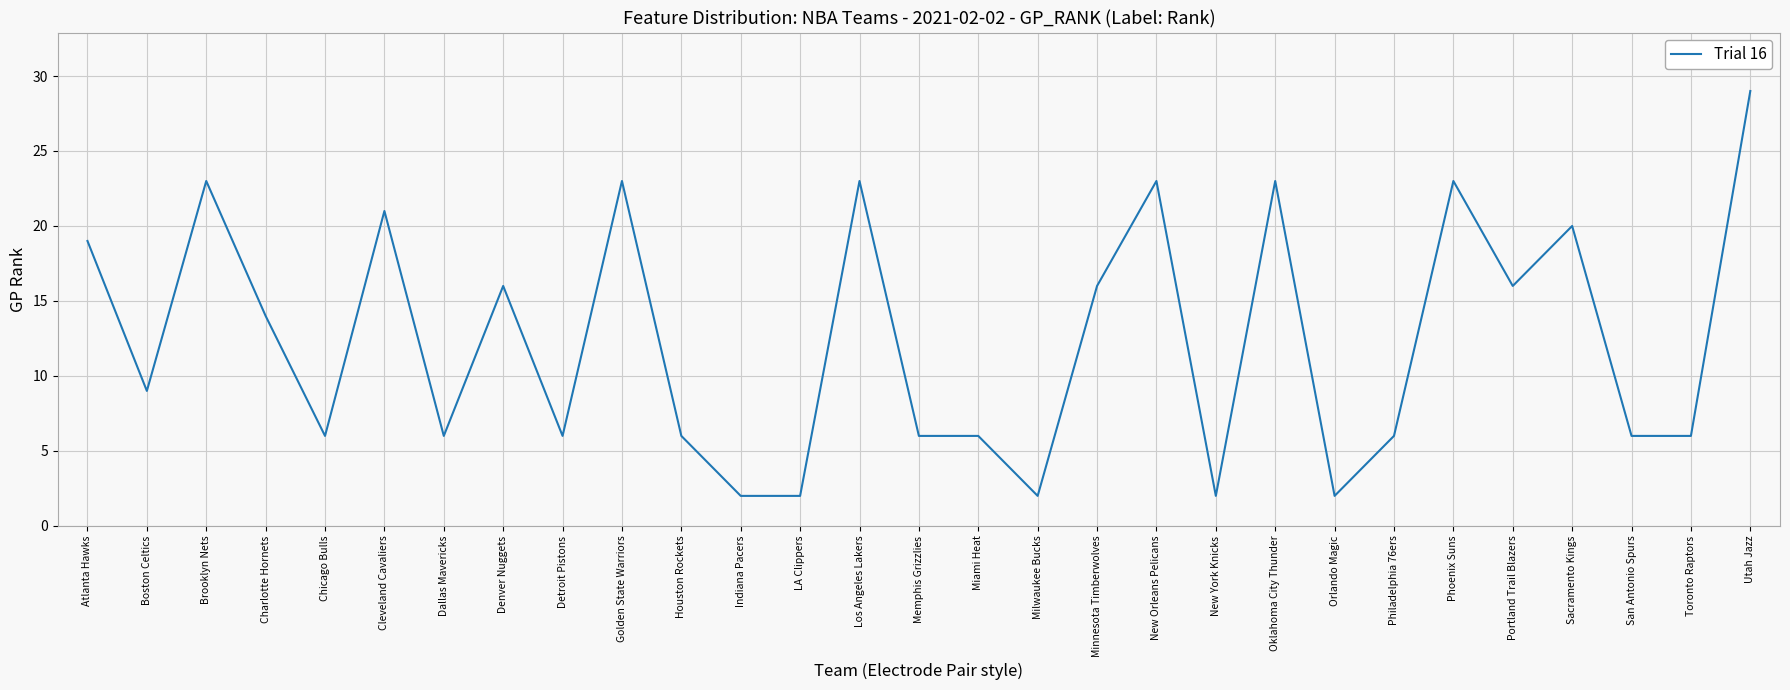

True or false: the data has more than 2 interior local peaks.

True